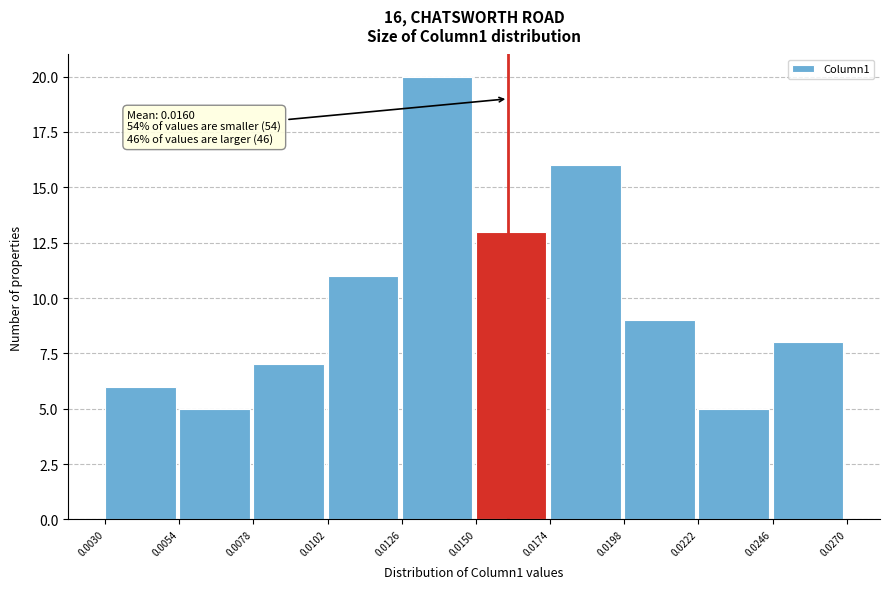

Which range on the x-axis has the tallest bar?

0.0126 to 0.0150